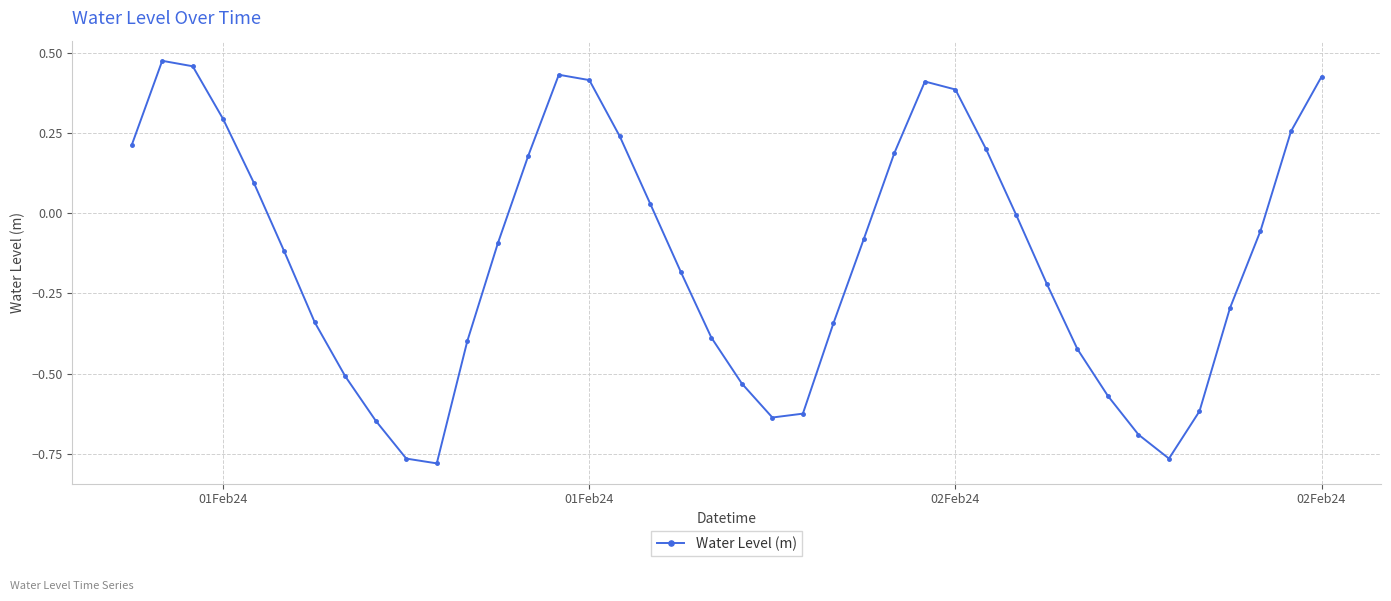

What is the difference between the second highest and second lowest values?

1.2